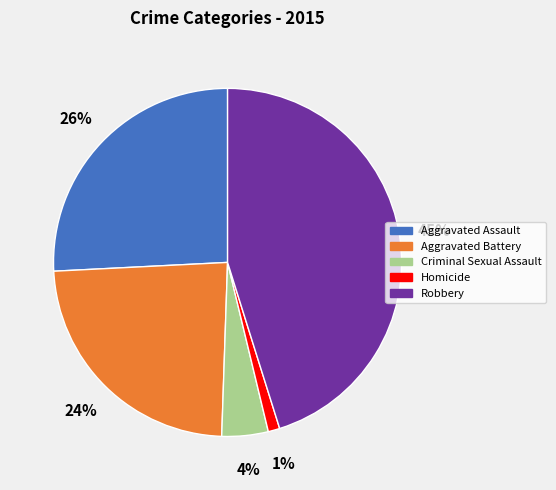

Which category has the biggest portion of the pie?

Robbery